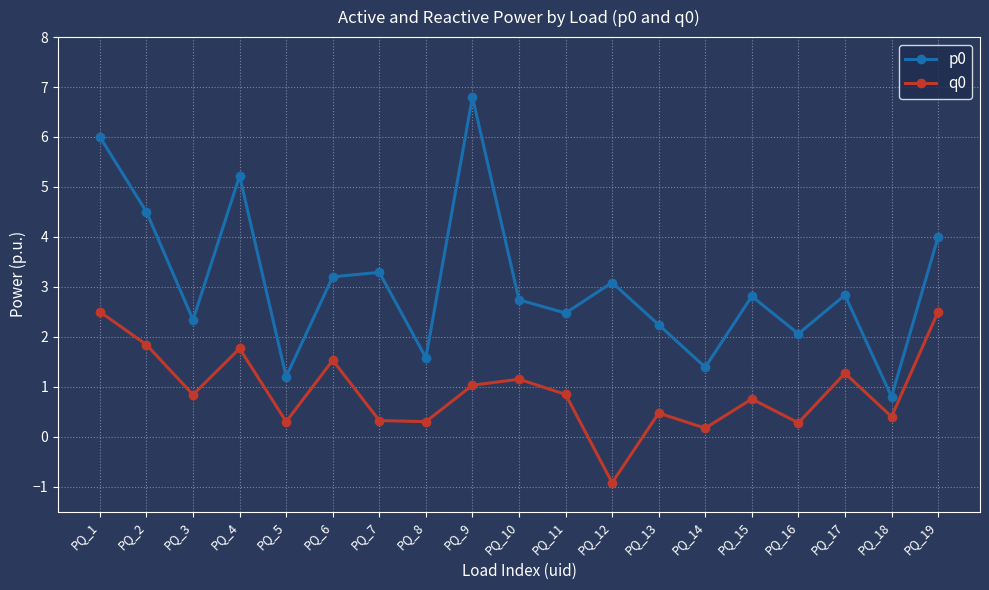

Which series has the widest spread of values?

p0